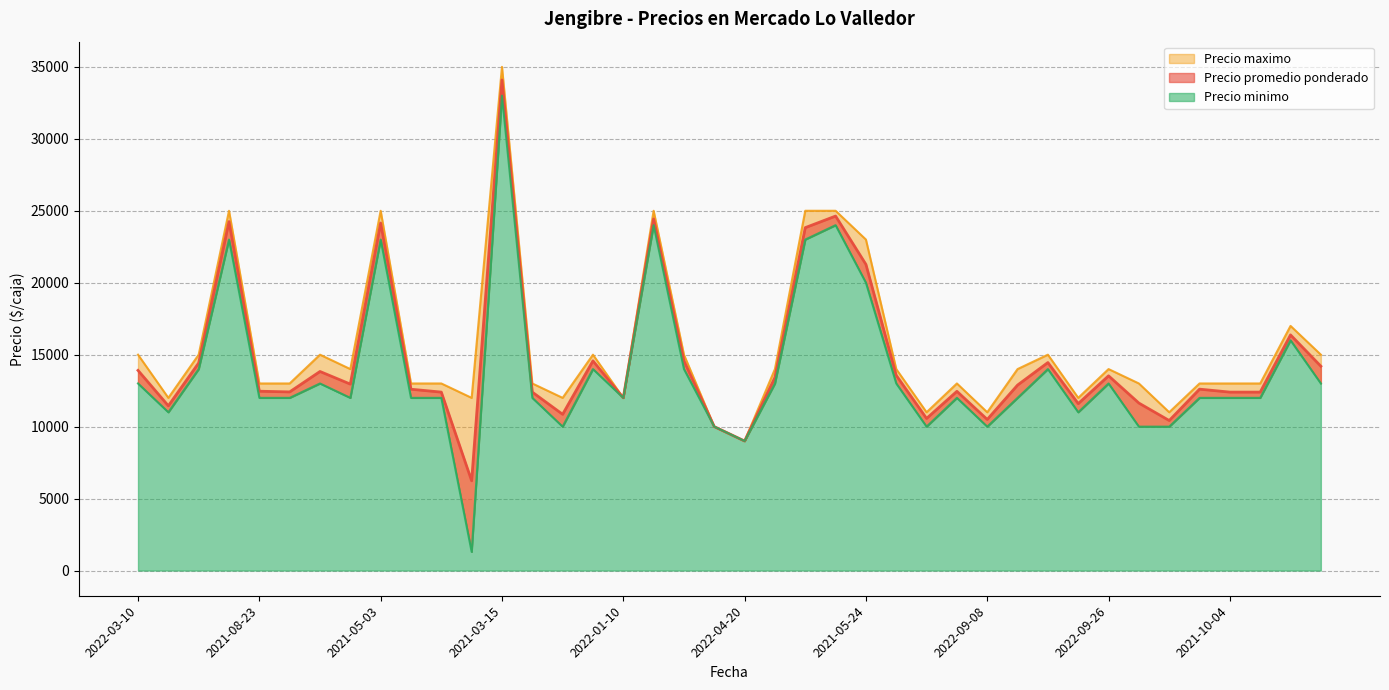

What is the difference between the maximum and second lowest values in the Precio maximo series?

25000